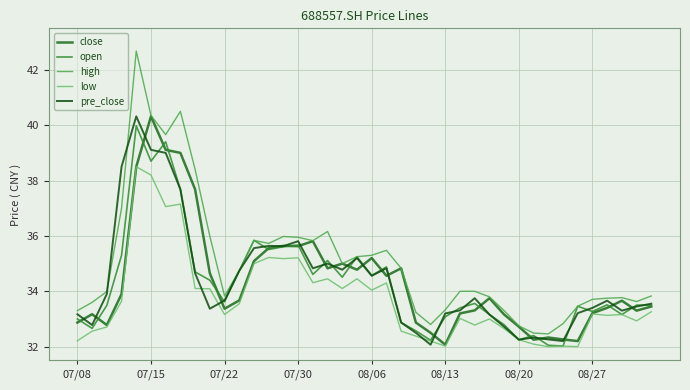

What is the minimum value for high?

32.5